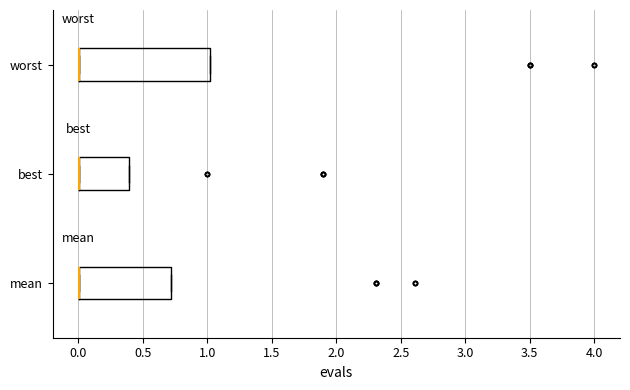

Reading bottom to top, transcribe this box plot: for each box, give where its median line is, the range the box spans, and where its two whiskers end, as read against the x-axis. The values are not printed on the chart, so give them approximately, as read against the axis.

mean: median 0.0 (drawn on the box's left edge), box 0.0 to 0.7, whiskers 0.0 to 0.7
best: median 0.0 (drawn on the box's left edge), box 0.0 to 0.4, whiskers 0.0 to 0.4
worst: median 0.0 (drawn on the box's left edge), box 0.0 to 1.0, whiskers 0.0 to 1.0